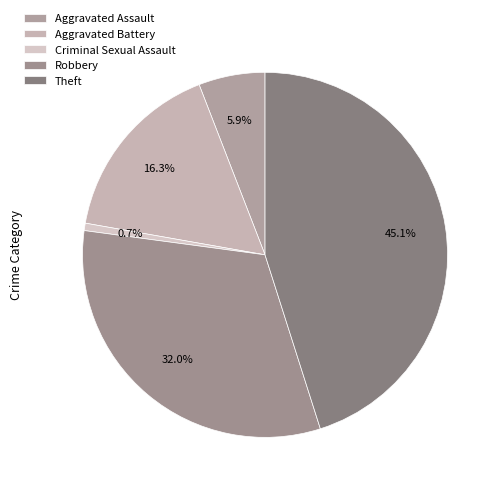

To the nearest percent, what is the combined percentage of Aggravated Battery and Criminal Sexual Assault?

17%